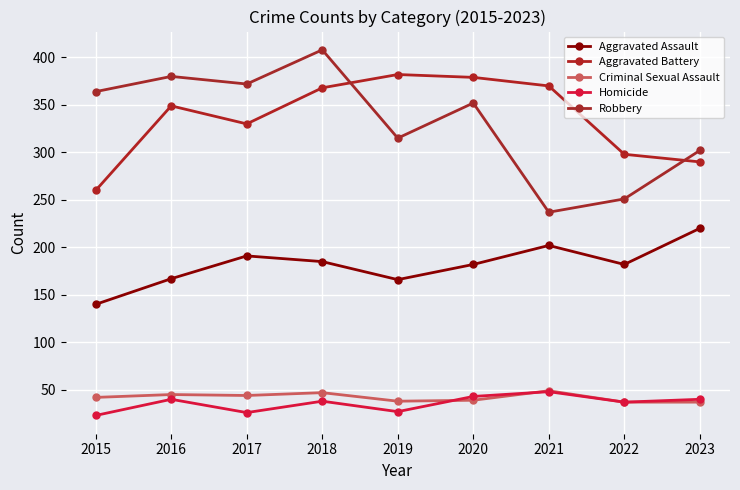

Which series changed the most between 2018 and 2019?

Robbery